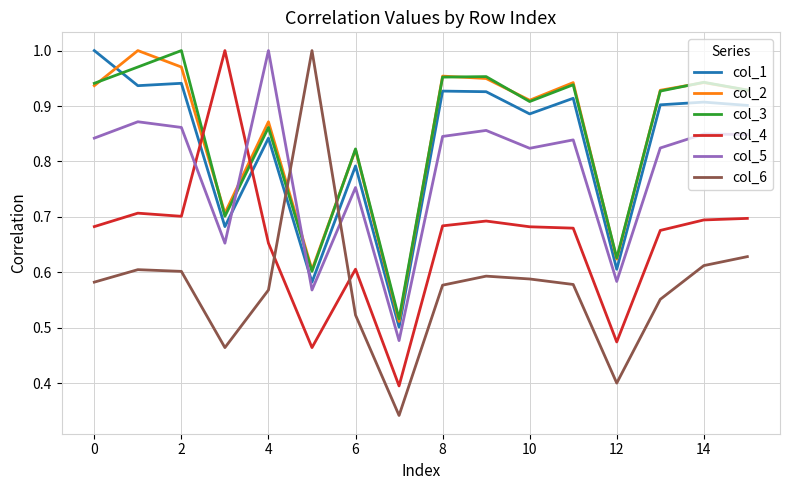

Which series has the widest spread of values?

col_6